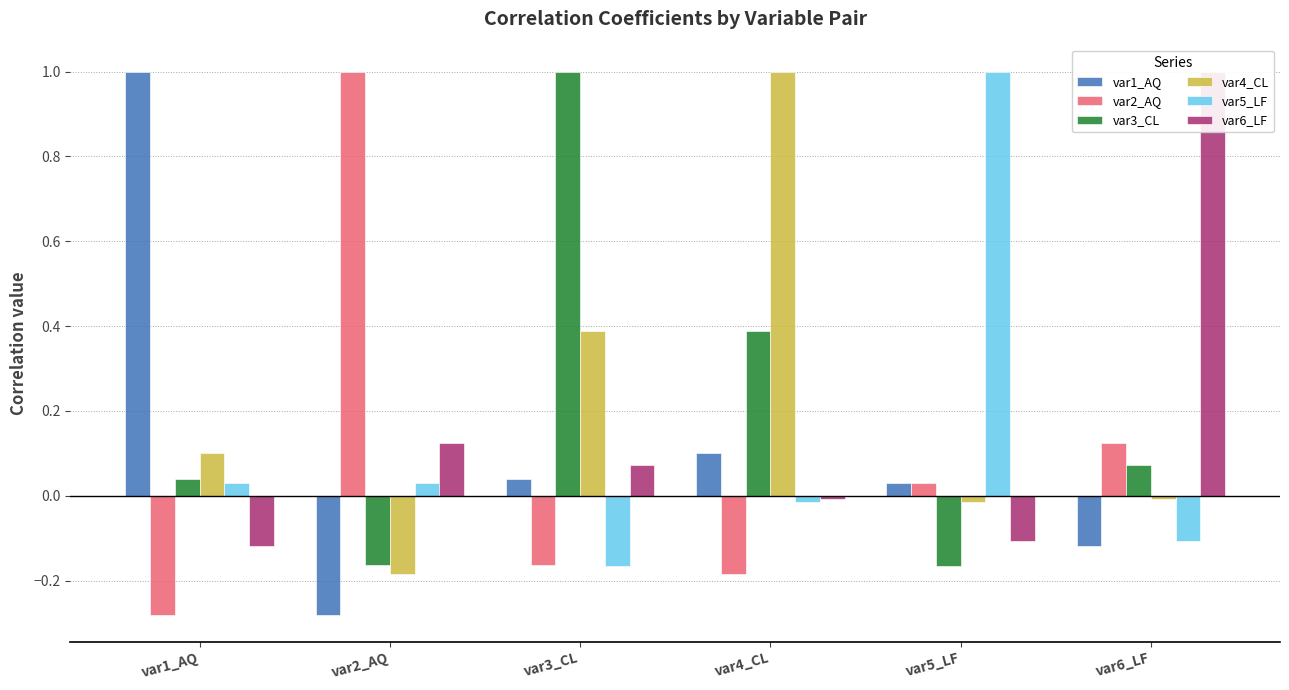

How many groups of bars are there?

6